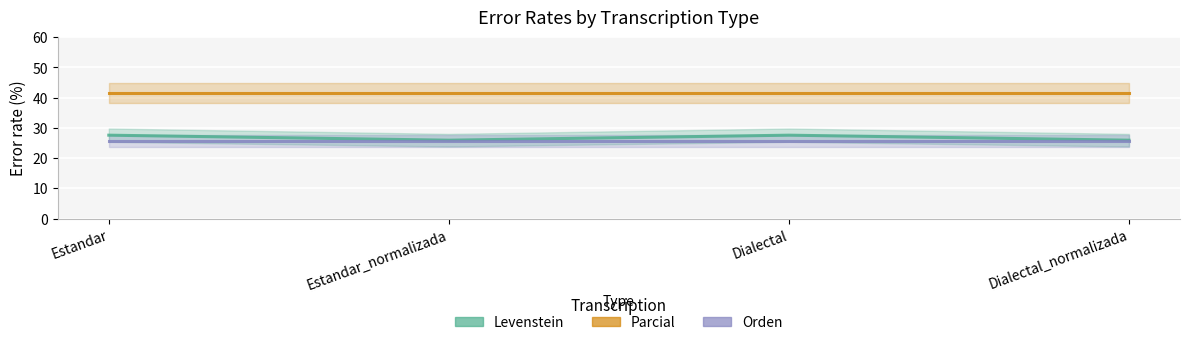

Is it true that Parcial equals 62.4 at Estandar_normalizada?

False